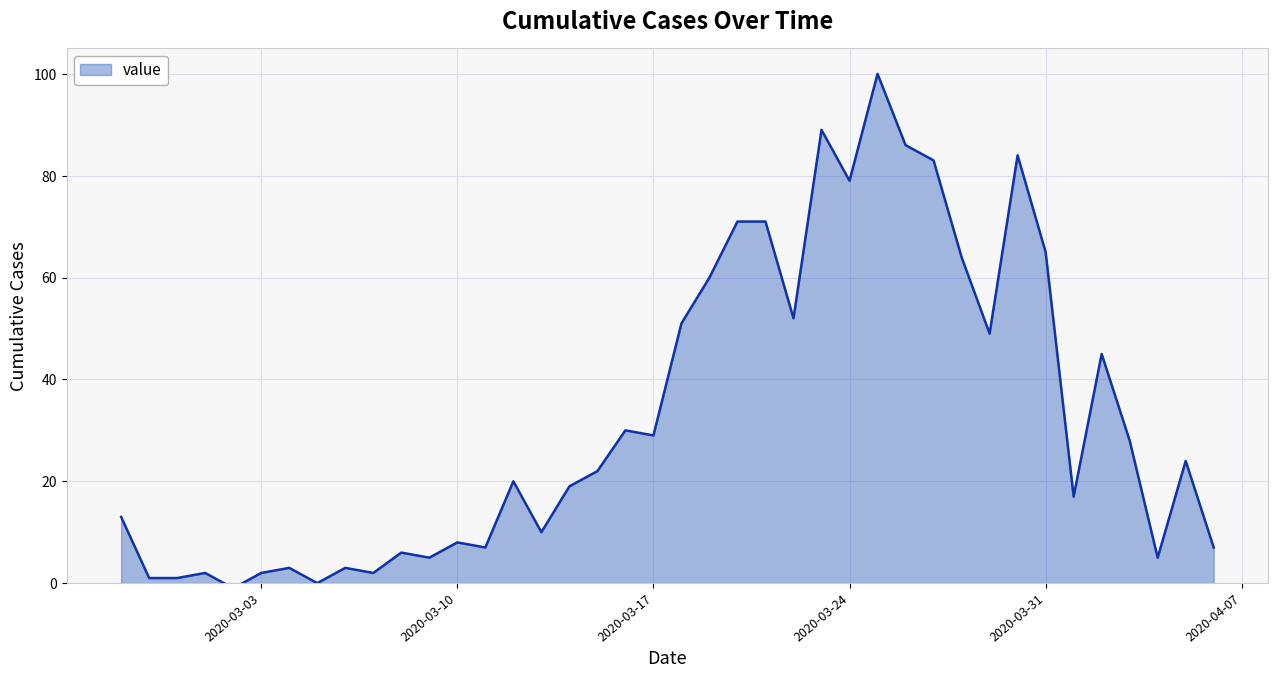

What is the maximum value shown in the chart?

100